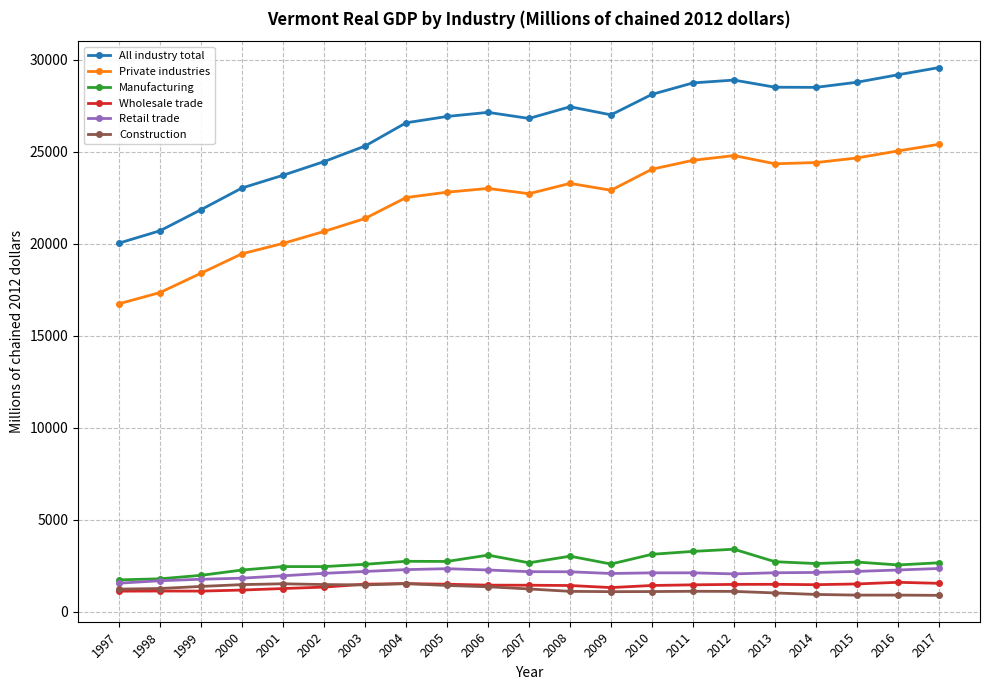

Which series changed the most between 1998 and 2004?

All industry total